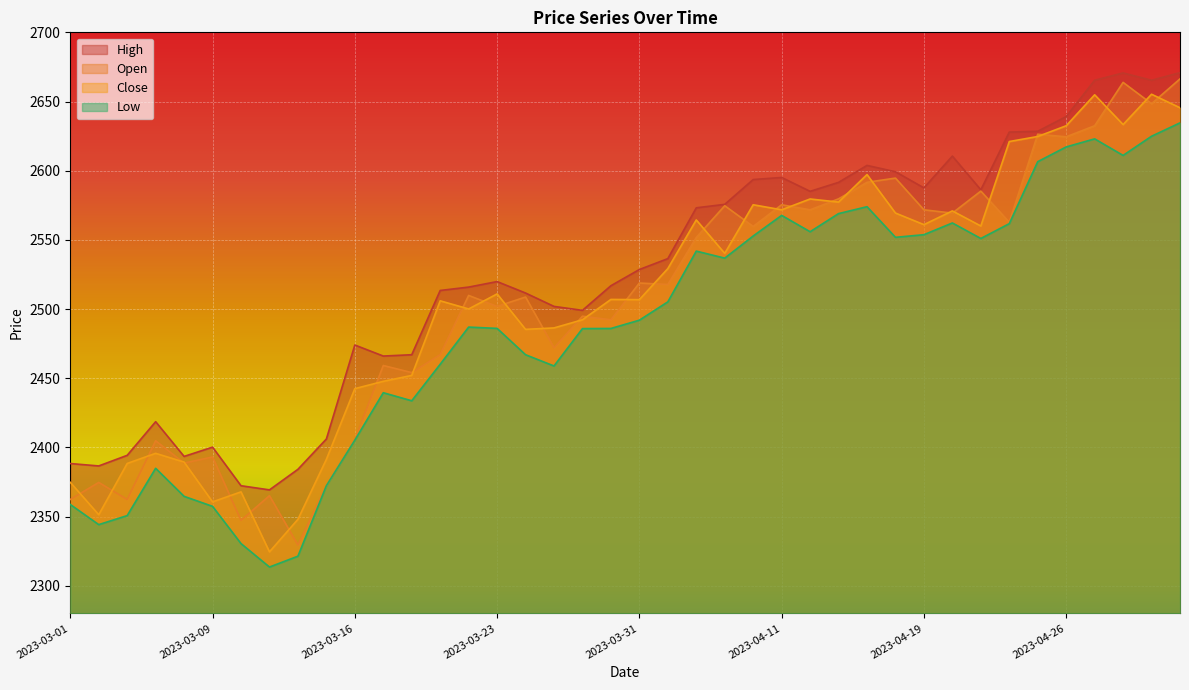

What is the label of the 6th point from the left?

2023-03-09